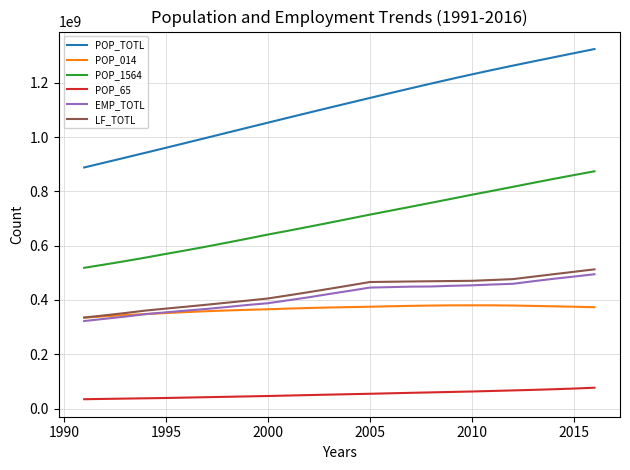

Which series has the largest total across all categories?

POP_TOTL